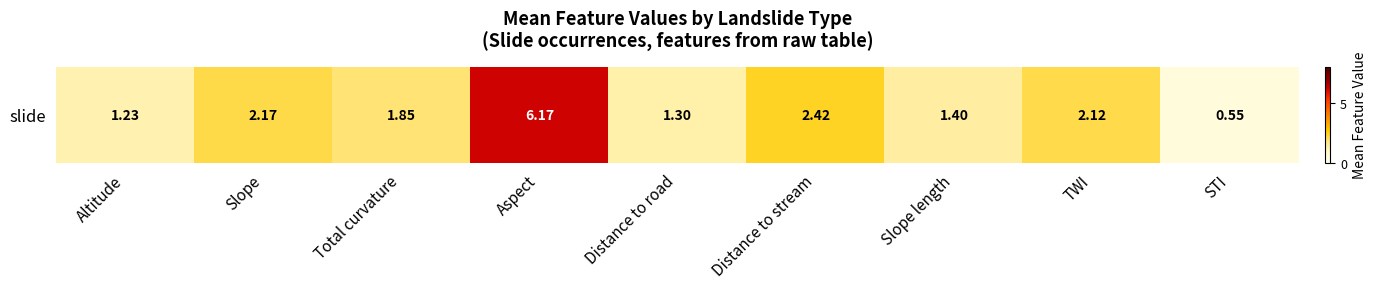

What is the difference between the maximum and minimum values?

5.6